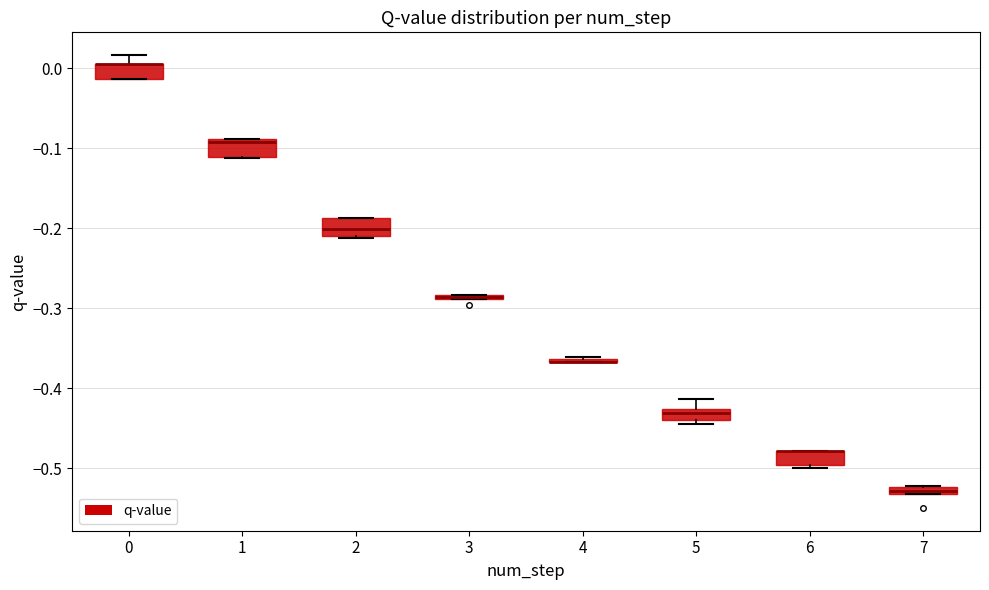

Where is the lower edge of the box at x = 1 on the y-axis? The values are not printed on the chart, so give them approximately, as read against the axis.

-0.11